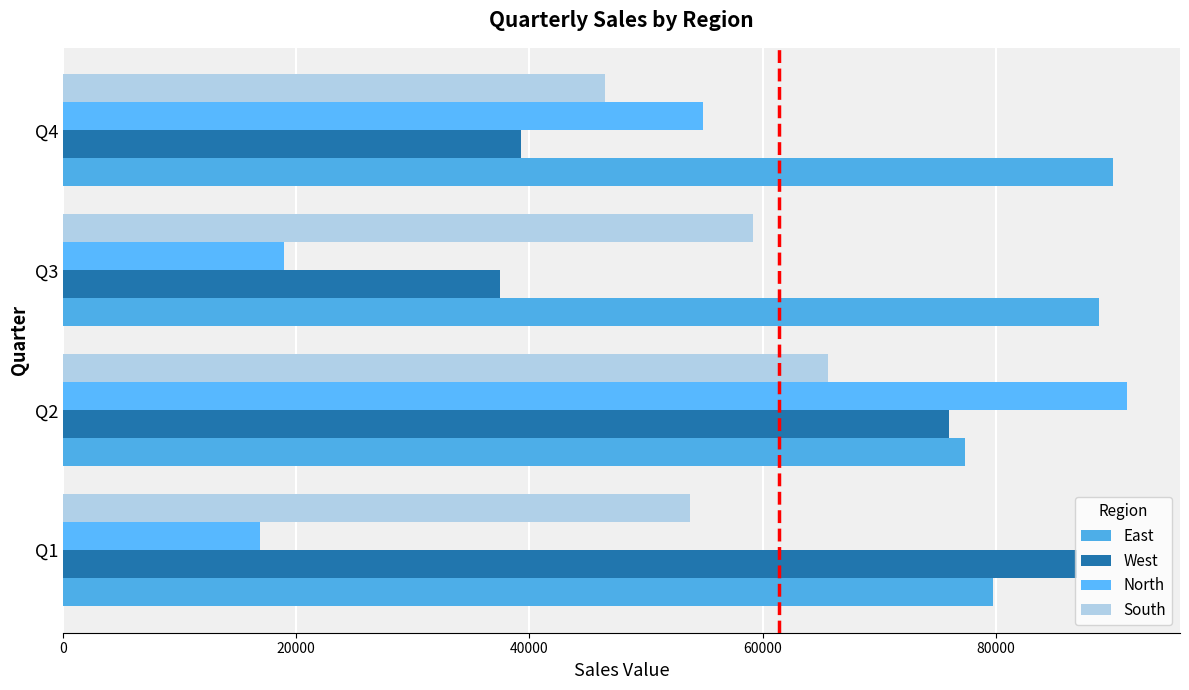

How many data points in North are less than 54899?

2